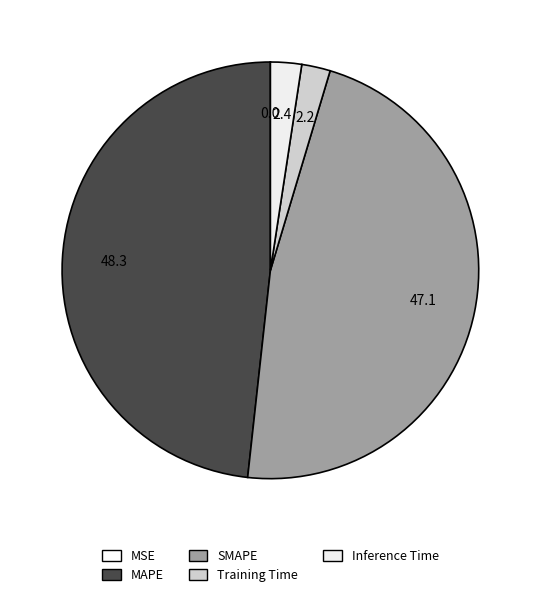

The SMAPE slice represents 47% of the pie. True or false?

True